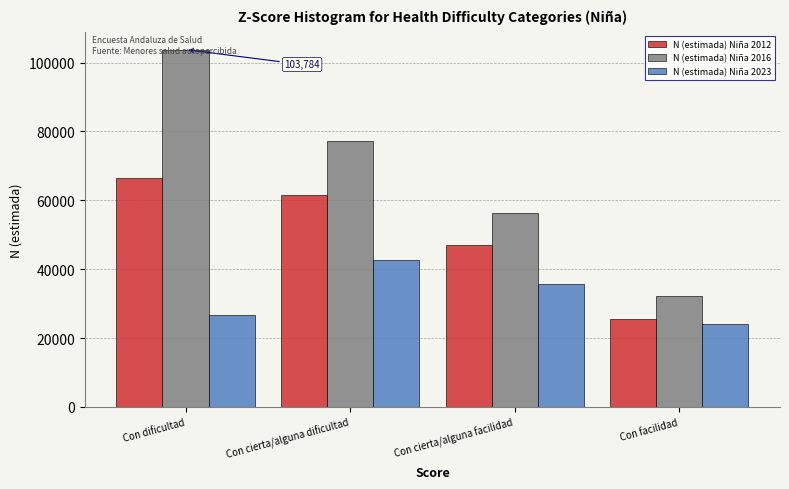

Which category has the highest value in the N (estimada) Niña 2023 series?

Con cierta/alguna dificultad